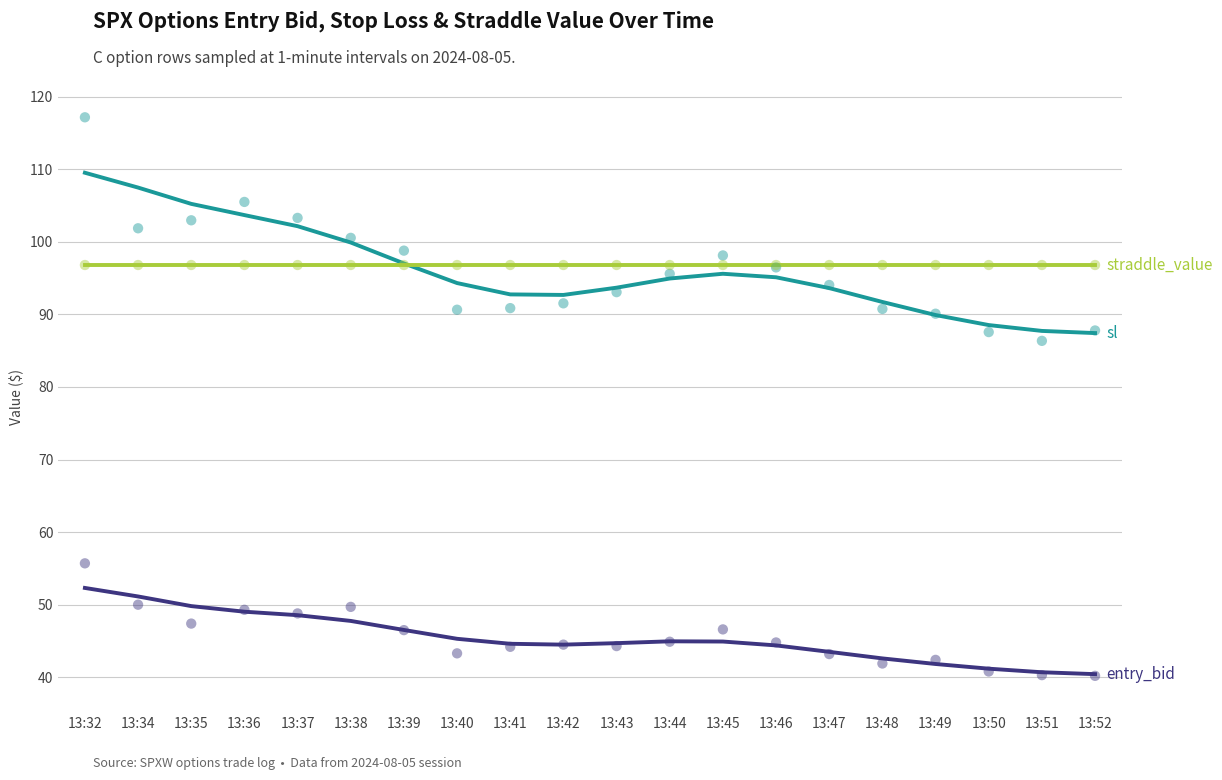

Which series reaches the maximum Y coordinate?

sl